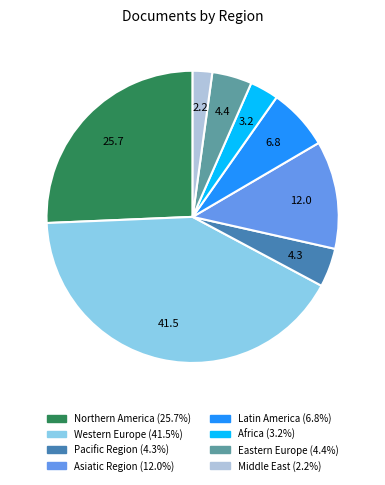

How many segments does this pie chart have?

8